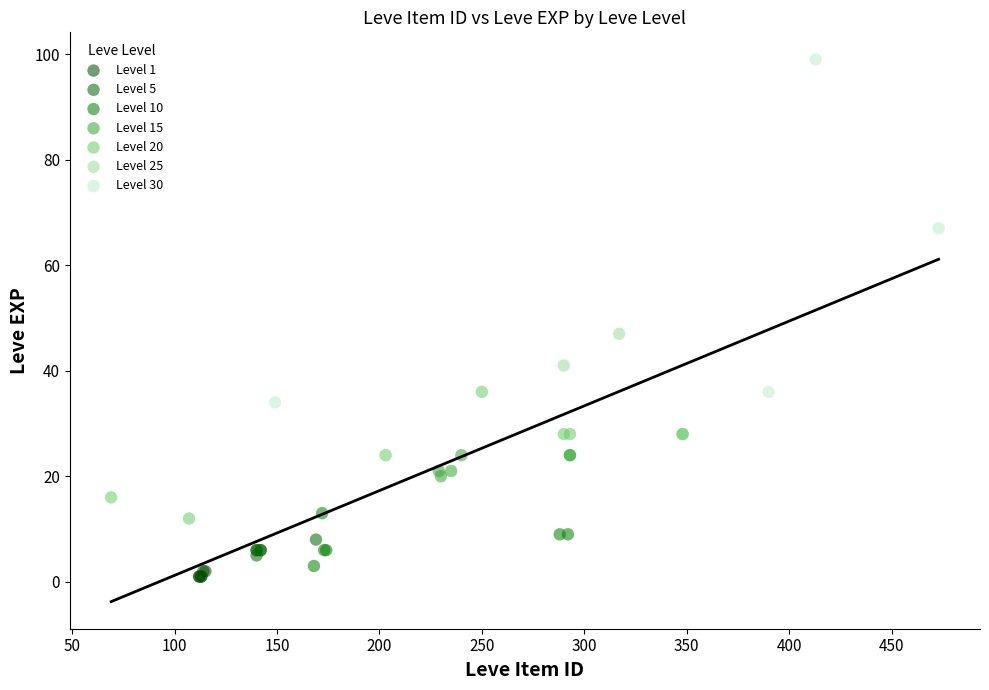

Which series has the largest Y range (max minus min)?

Level 30